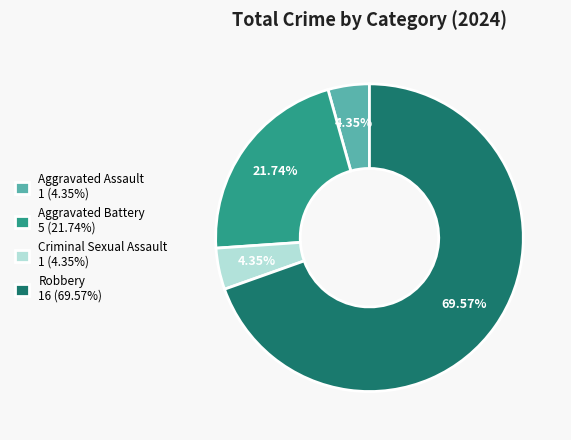

To the nearest percent, what is the average slice percentage?

25%